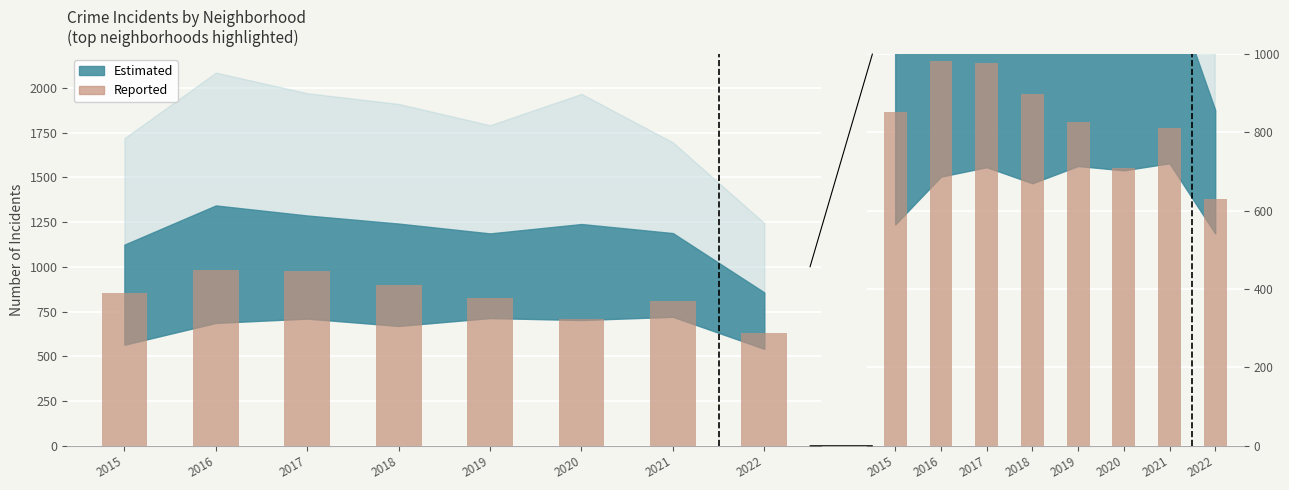

At which label does the data first exceed 852?

2016